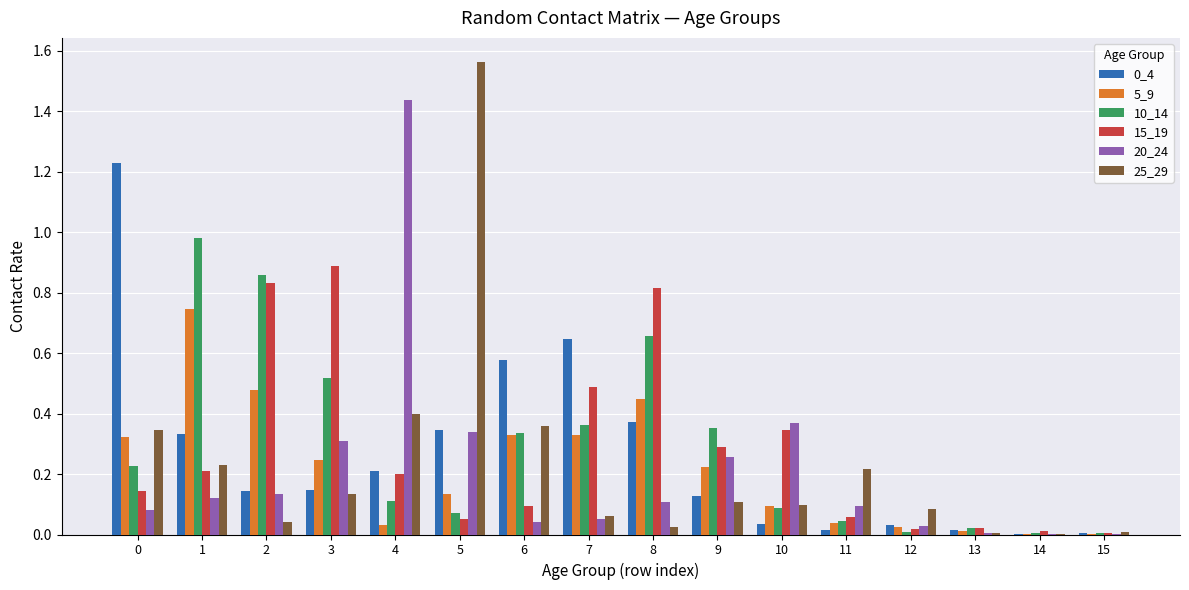

Which series has the widest spread of values?

25_29